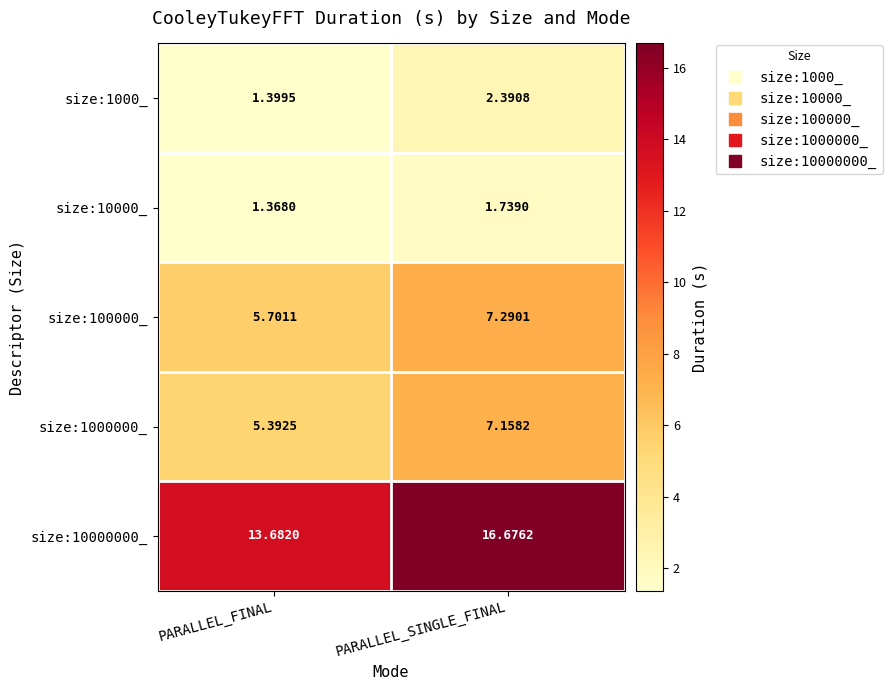

How many values in the size:1000000_ series are below 7?

1